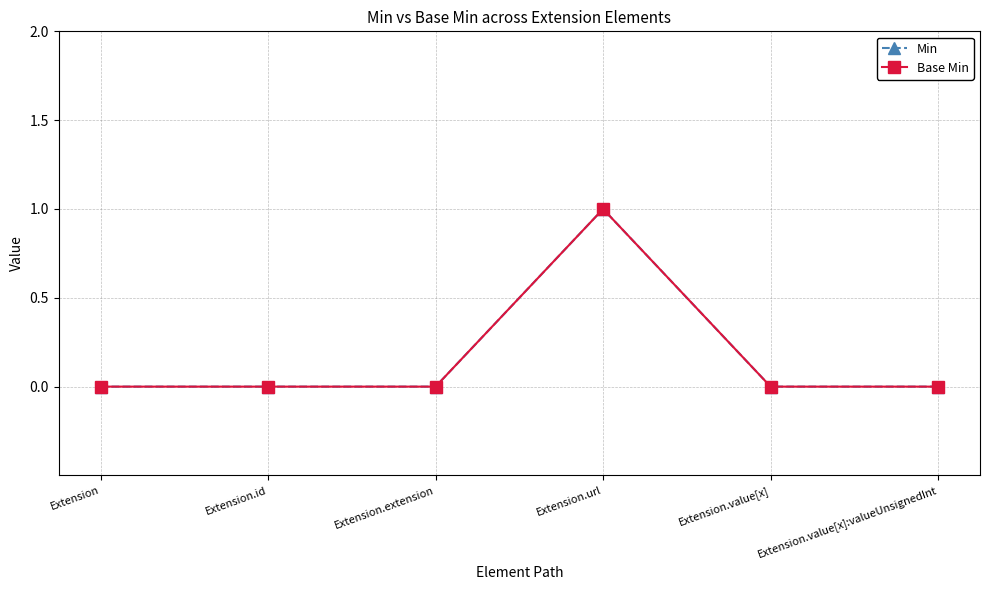

Reading right to left, transcribe all the data shown in this chart.

Min: 0	0	1	0	0	0
Base Min: 0	0	1	0	0	0